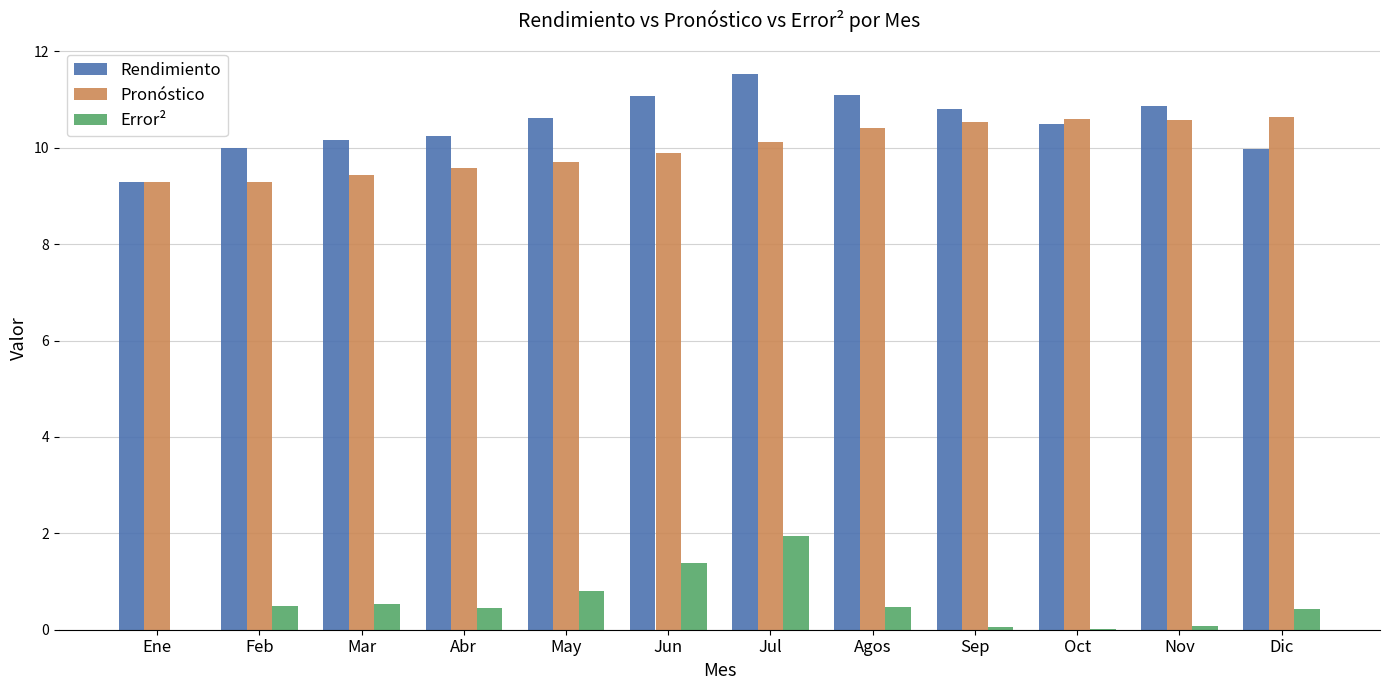

The value of Rendimiento at Nov is 10.9. True or false?

True